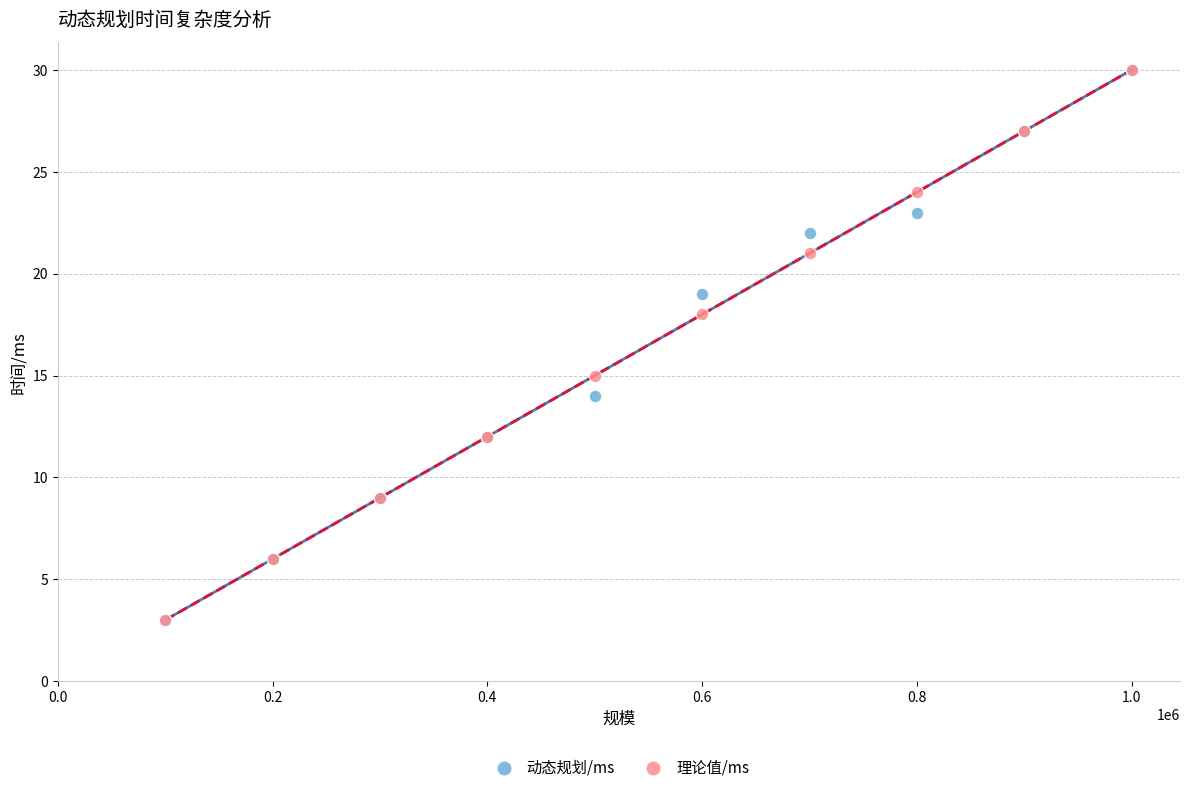

In the 动态规划/ms series, what Y value is closest to 16?

14